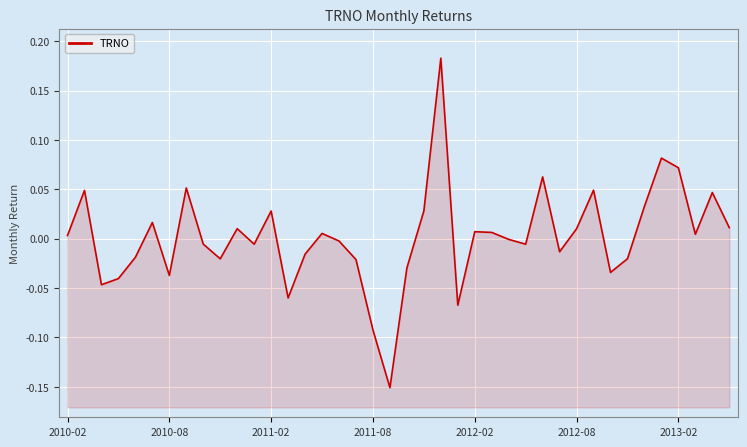

The chart shows a value of 0.0 at 2012-08. True or false?

True